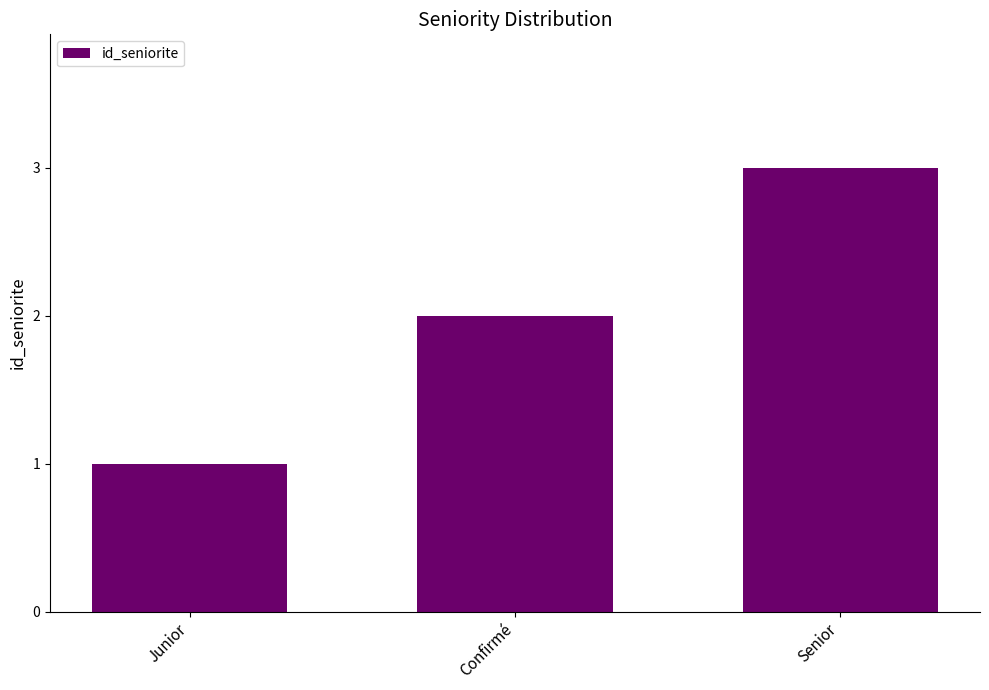

Reading right to left, list all the values displayed in this chart.

3	2	1